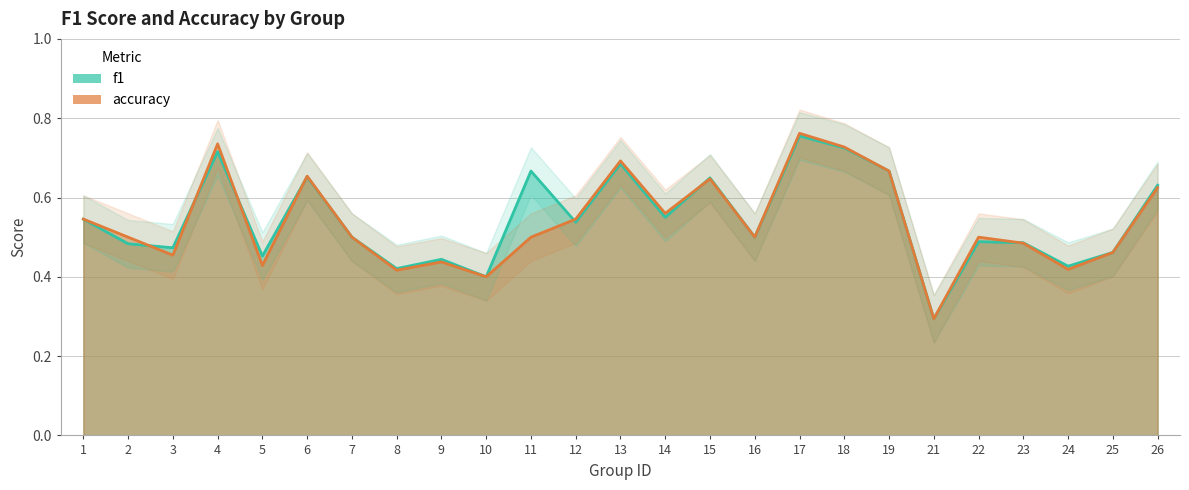

How many intersections are there between accuracy and f1?

7